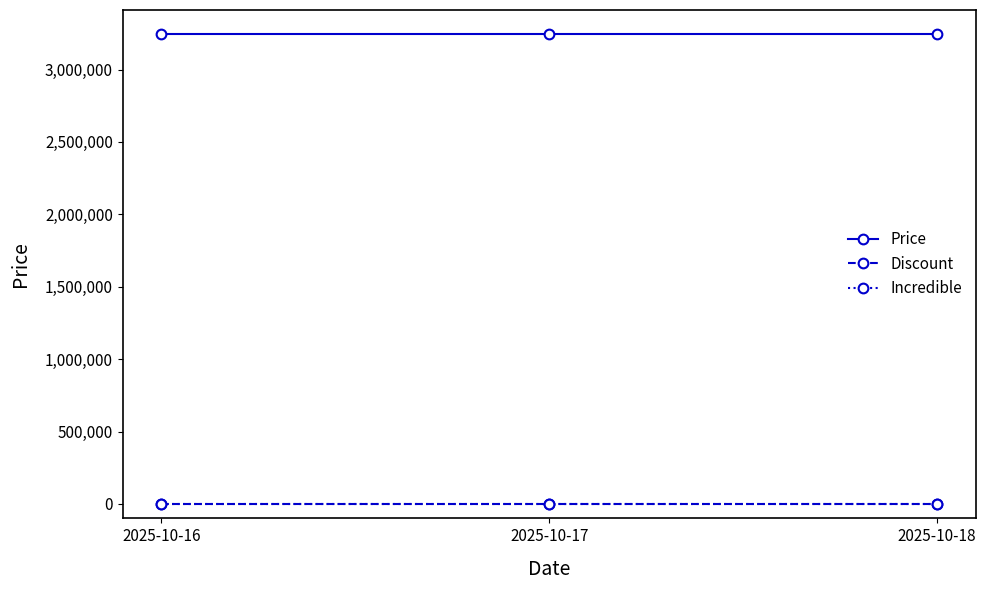

What is the difference between the highest and lowest values at 2025-10-16?

3249000